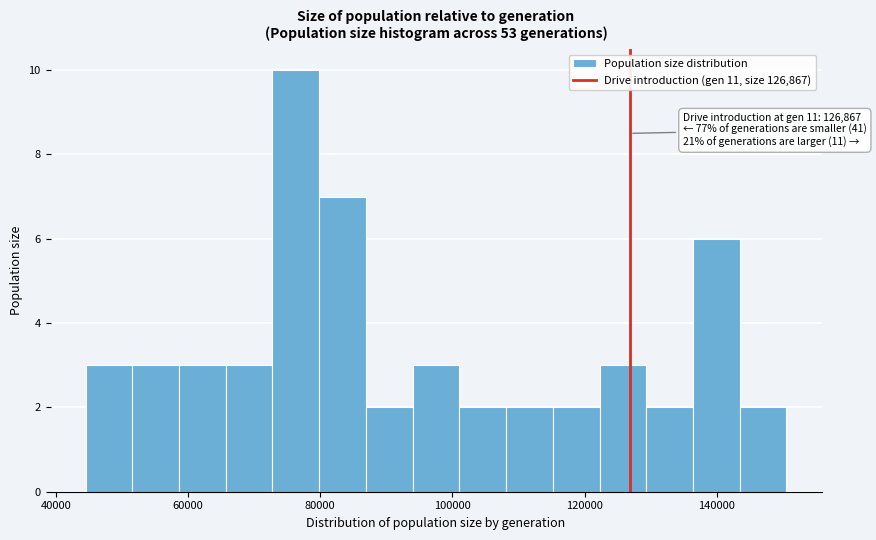

Read against the x-axis, roughly where is the centre of the tallest bar?

76000